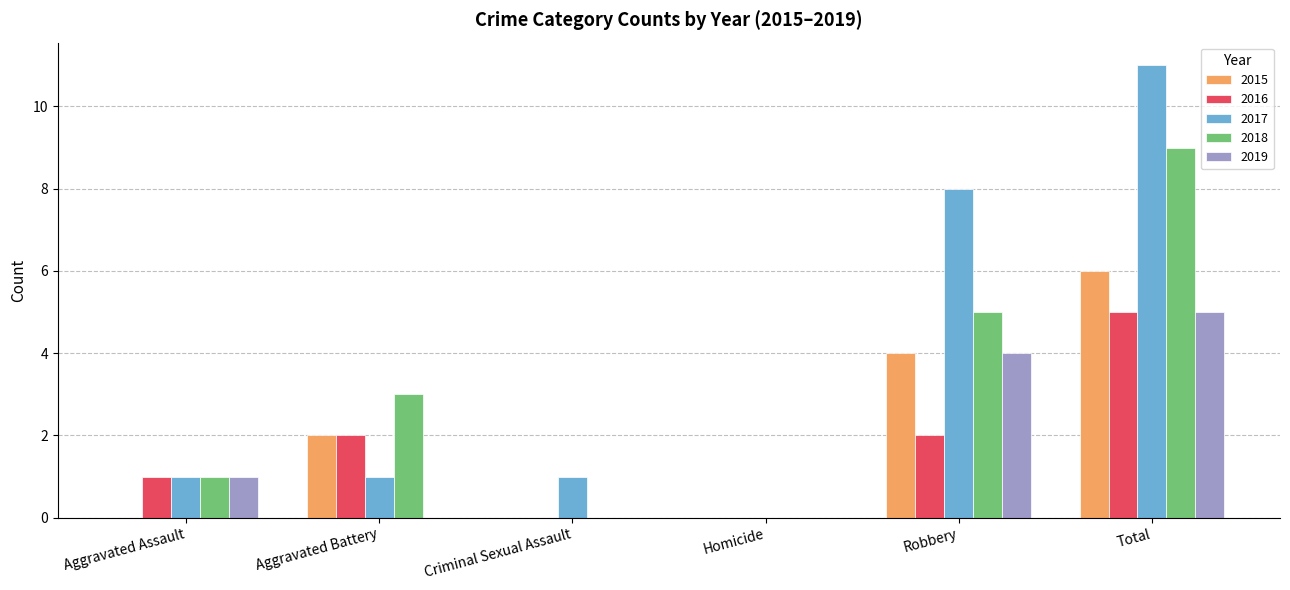

At which category is the sum across all series the highest?

Total